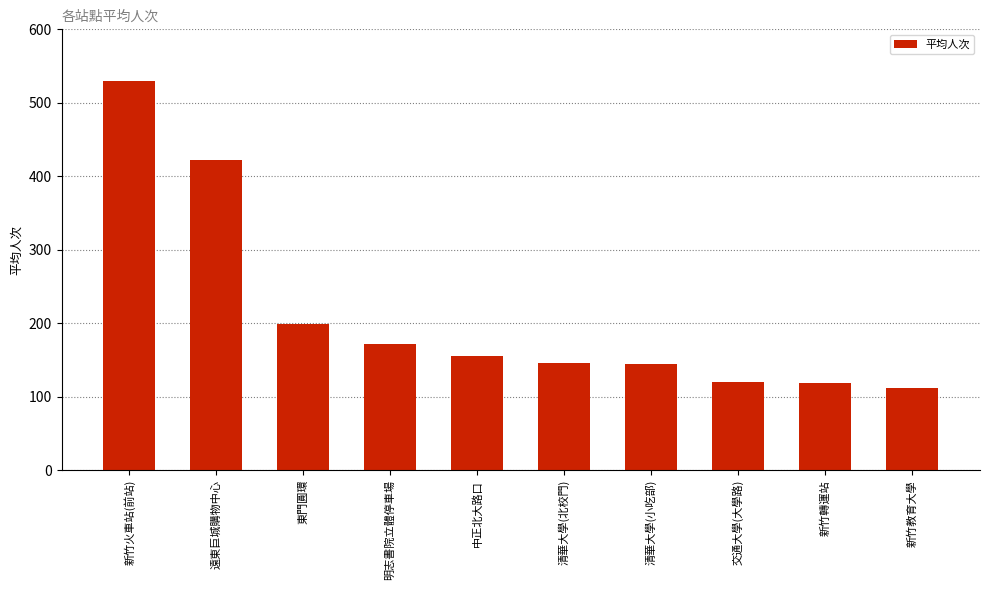

Are the bars grouped side by side (vs. stacked)?

No